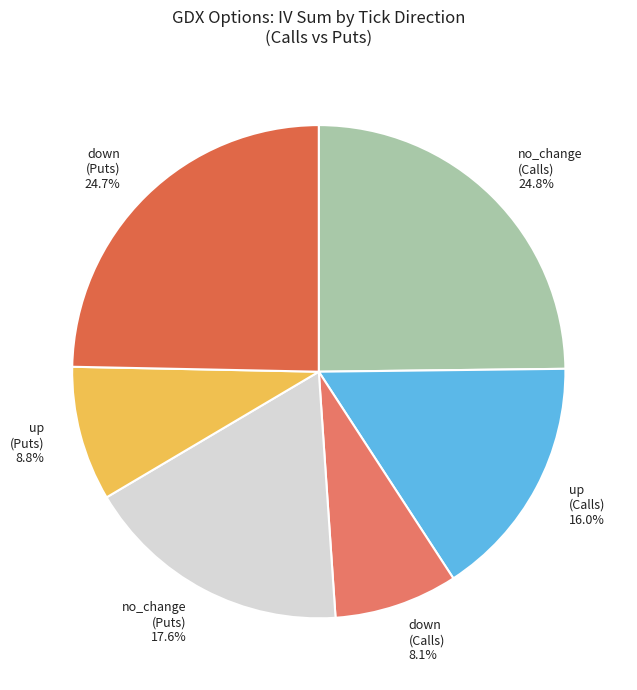

To the nearest percent, what is the average slice percentage?

17%